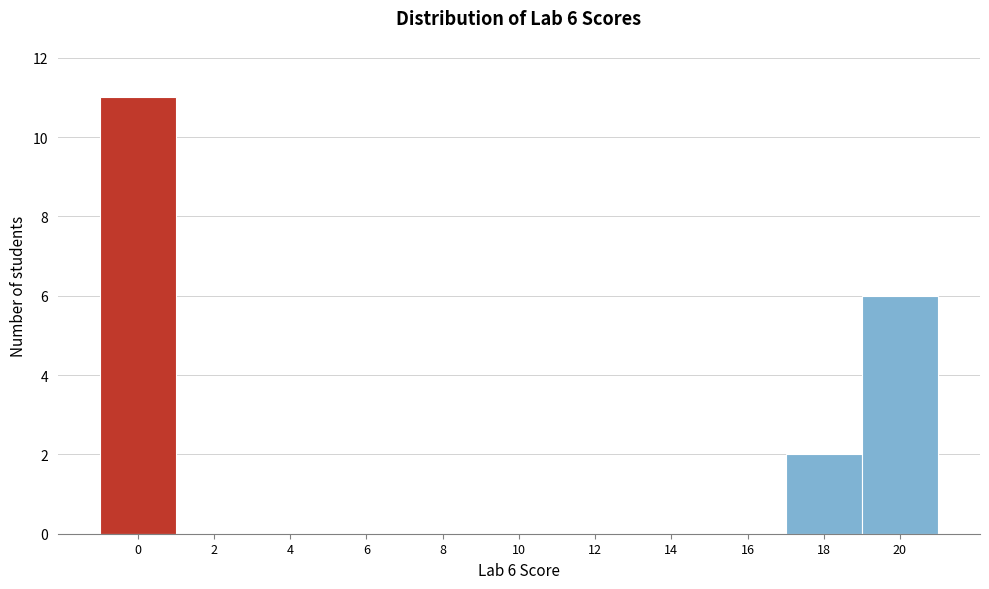

Reading left to right, list all the values displayed in this chart.

0=11	2=0	4=0	6=0	8=0	10=0	12=0	14=0	16=0	18=2	20=6